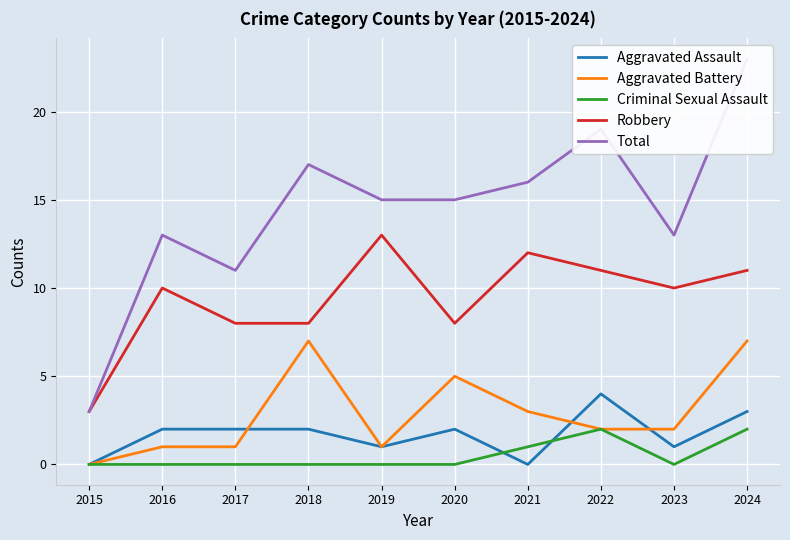

At which label is Total closest to 13?

2016